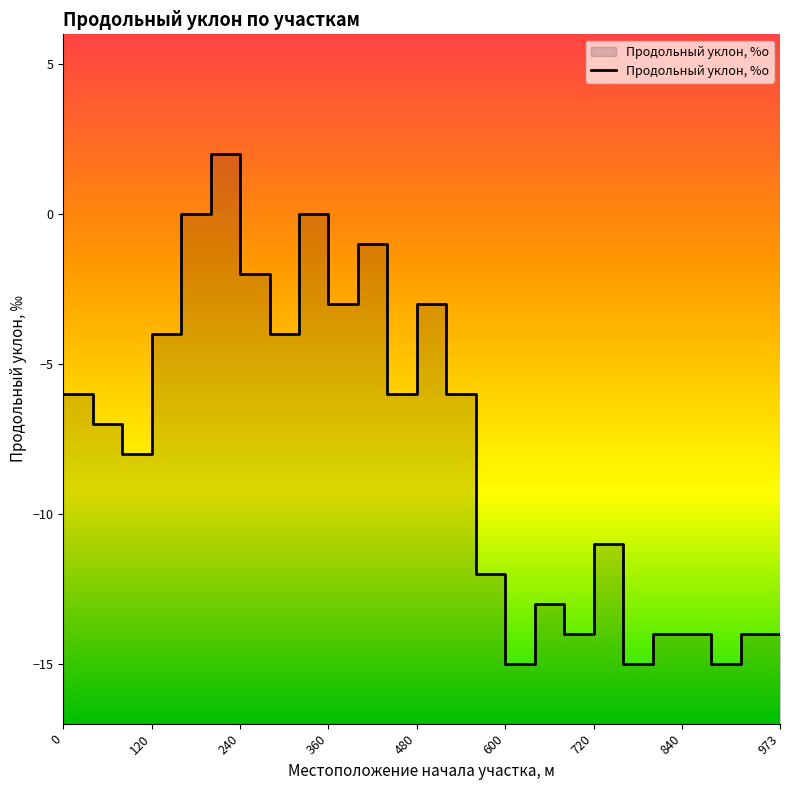

At which category does the data reach its first local valley?

2